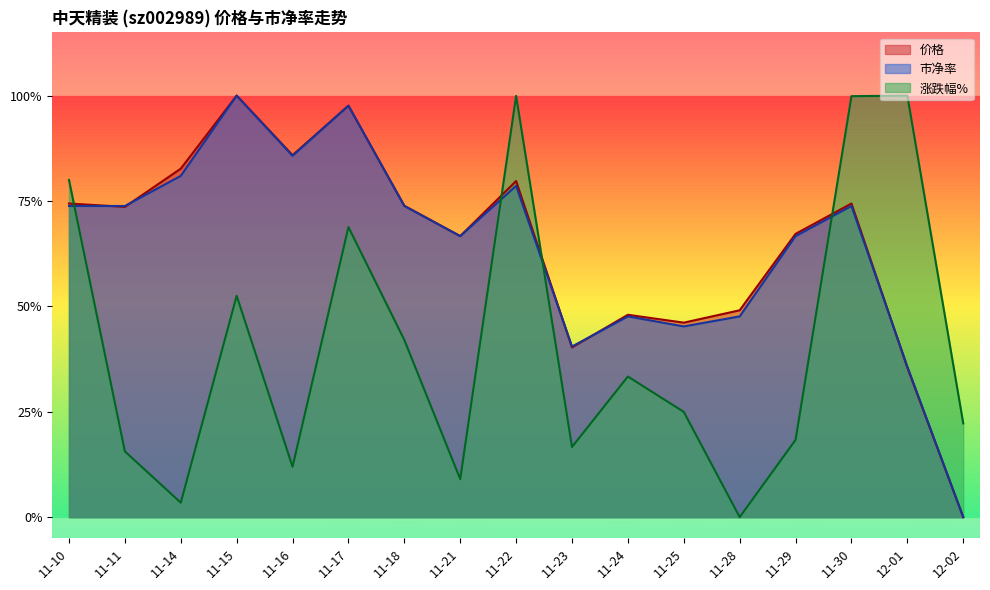

True or false: 市净率 has a value of 0.2 at 11-18.

False